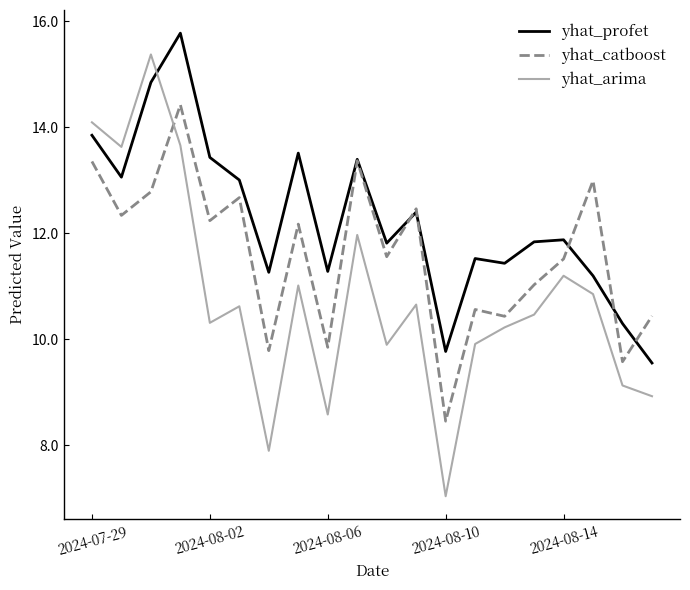

Which series has the largest range (max minus min)?

yhat_arima